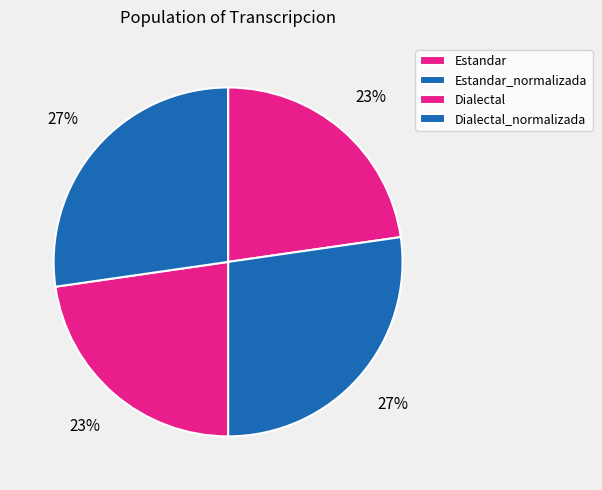

Which category has the smallest portion of the pie?

Estandar